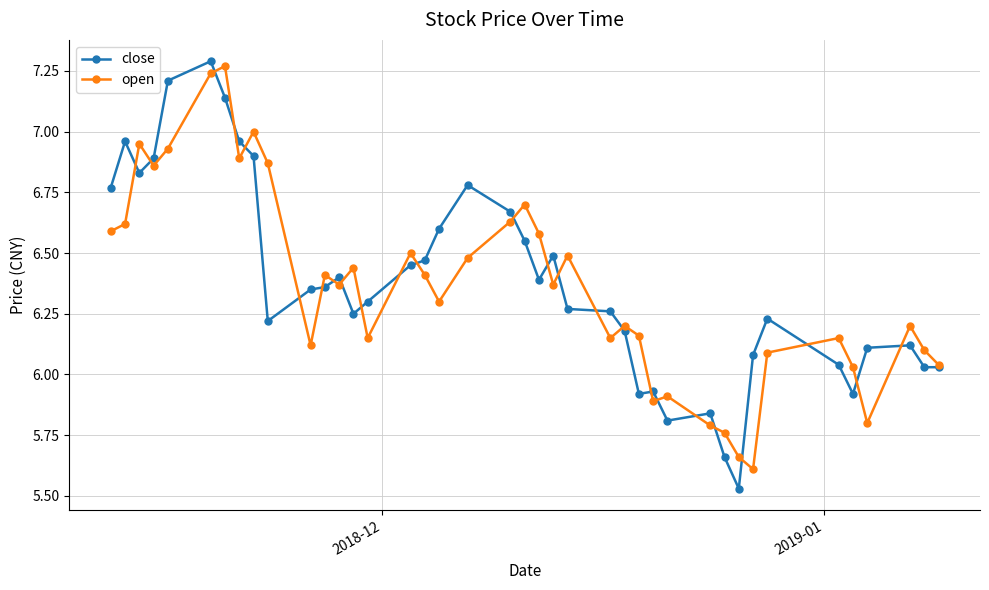

True or false: open has more than 2 points higher than both neighbors.

True